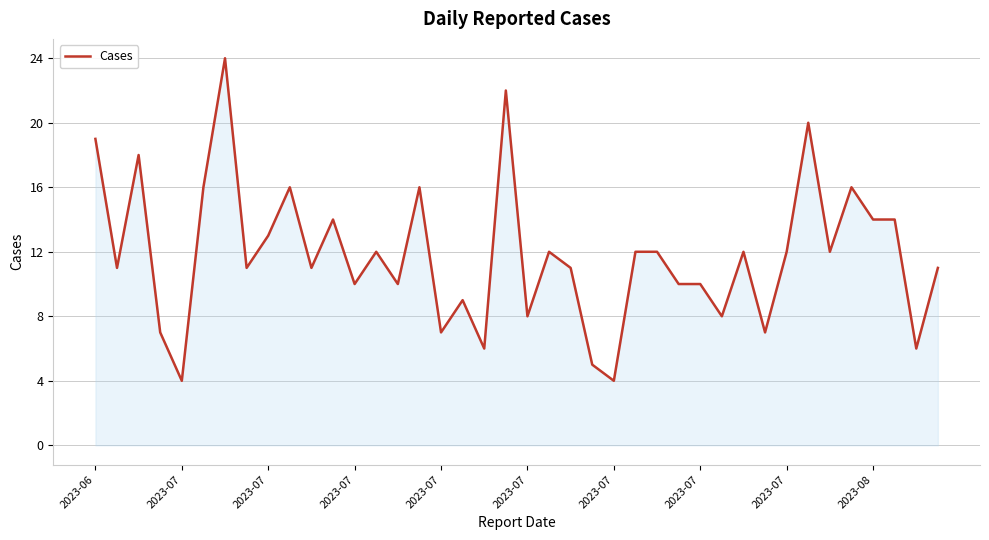

What is the smallest value displayed?

4